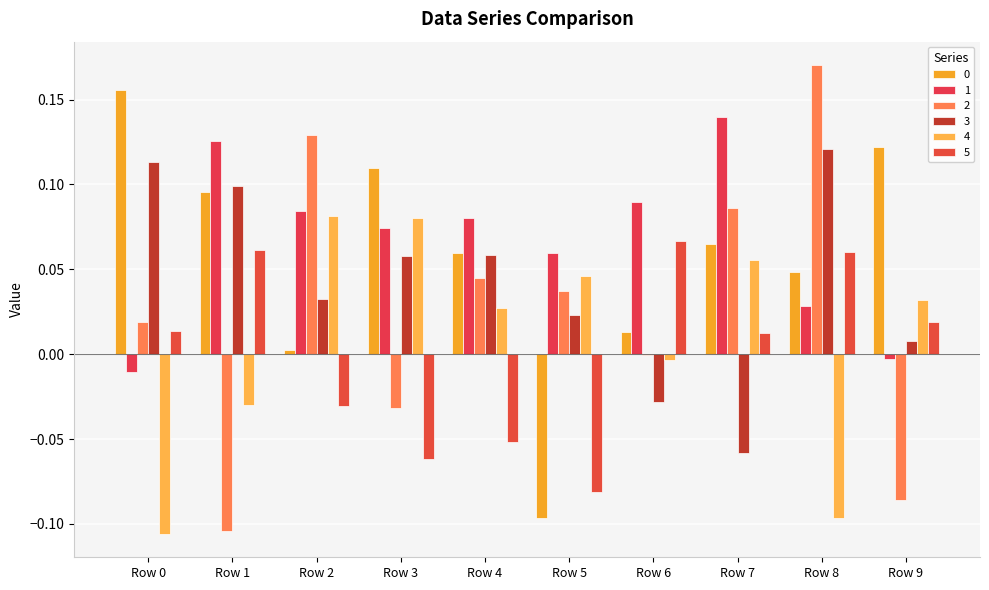

List the series in order of their peak value, highest first.

2, 0, 1, 3, 4, 5